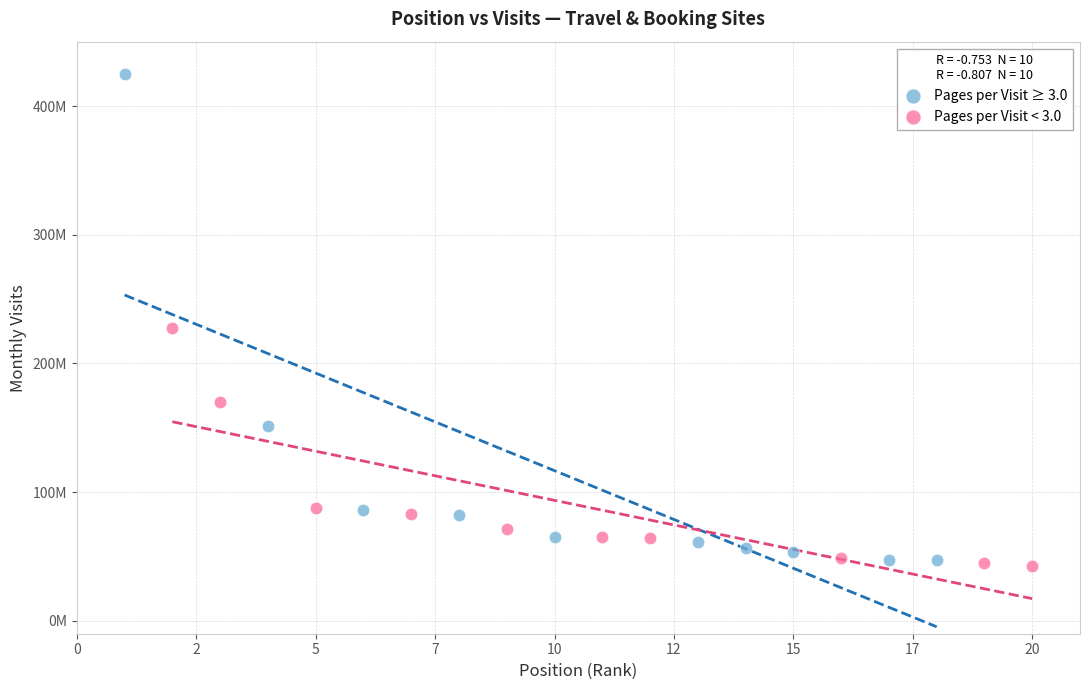

Which series has the largest Y range (max minus min)?

Pages per Visit ≥ 3.0